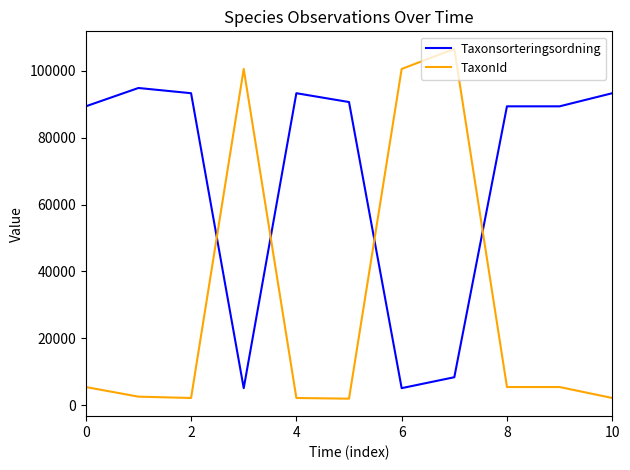

What is the highest value of the Taxonsorteringsordning series?

94838